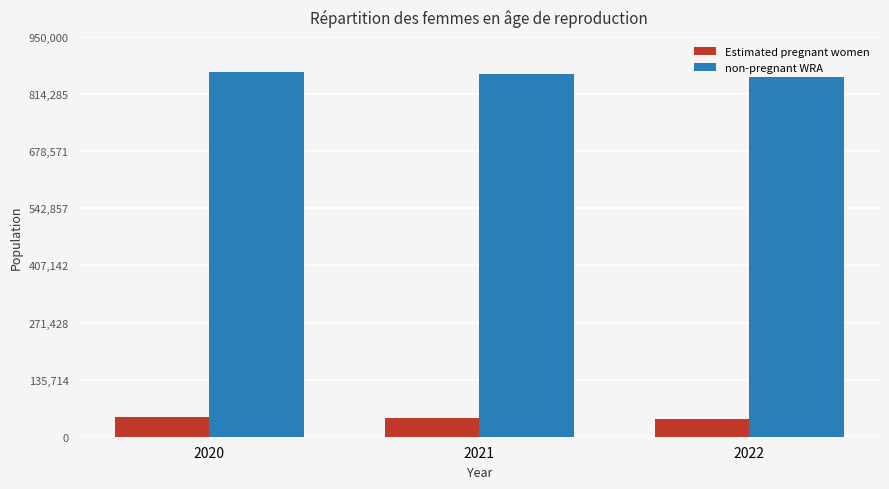

What is the difference between the highest and lowest values at 2021?

816627.3